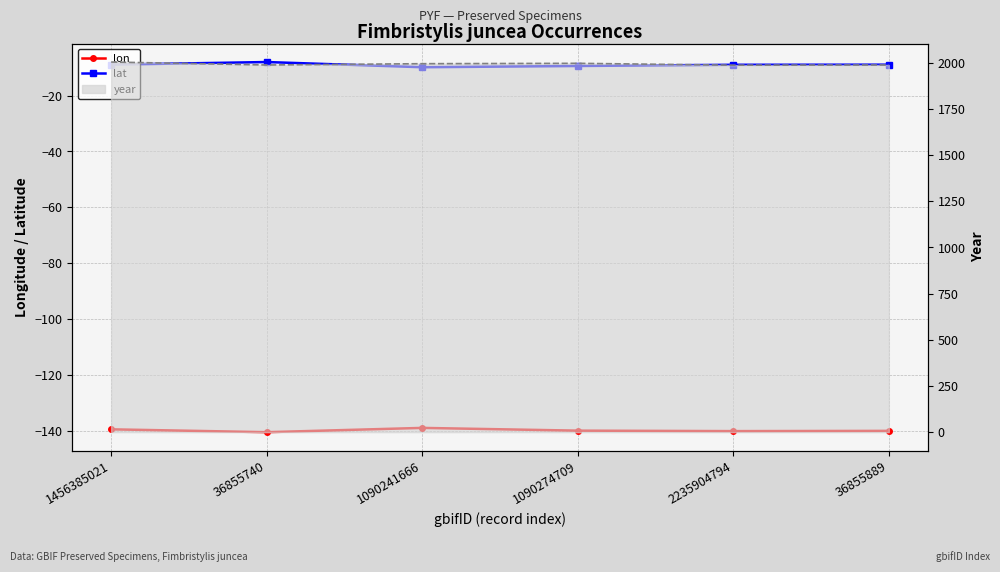

What is the difference between the maximum and minimum values in the lat series?

1.9